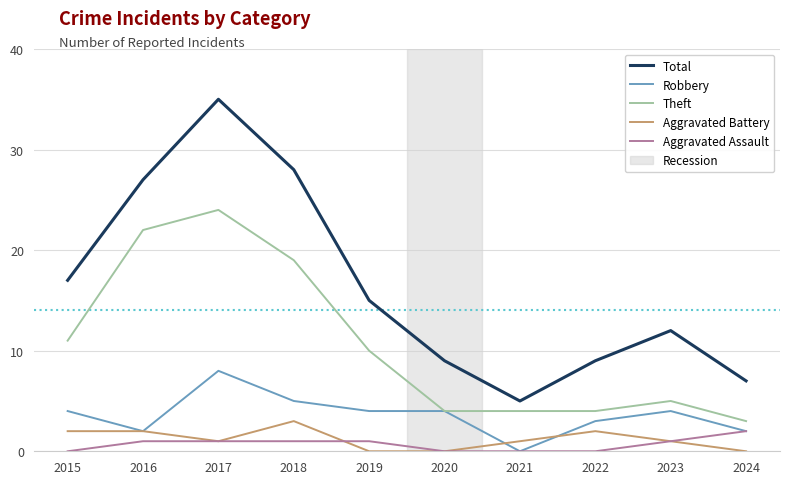

Reading right to left, what are all the values shown in this chart?

Total: 7	12	9	5	9	15	28	35	27	17
Robbery: 2	4	3	0	4	4	5	8	2	4
Theft: 3	5	4	4	4	10	19	24	22	11
Aggravated Battery: 0	1	2	1	0	0	3	1	2	2
Aggravated Assault: 2	1	0	0	0	1	1	1	1	0